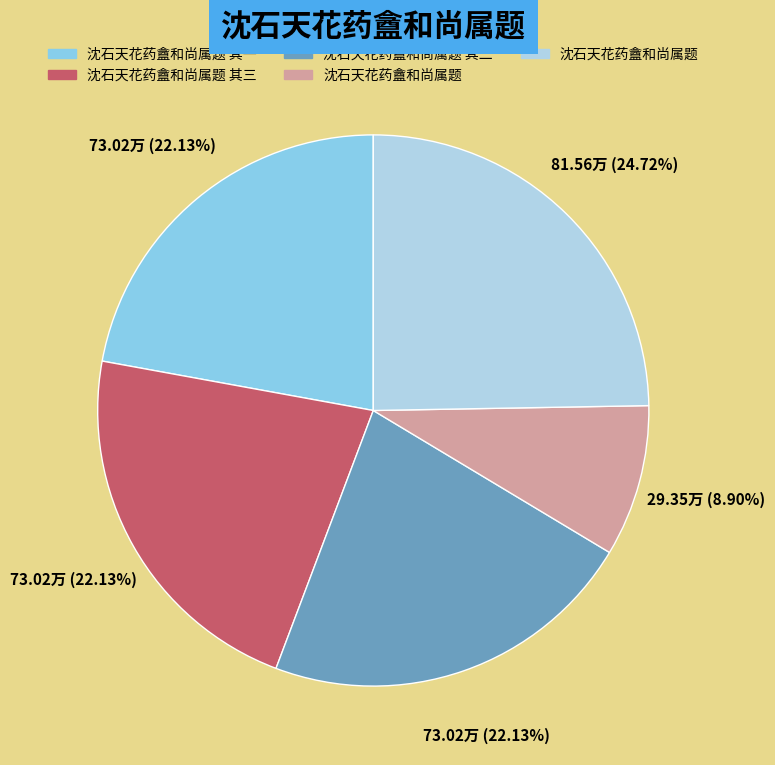

Does any single category account for the majority?

No